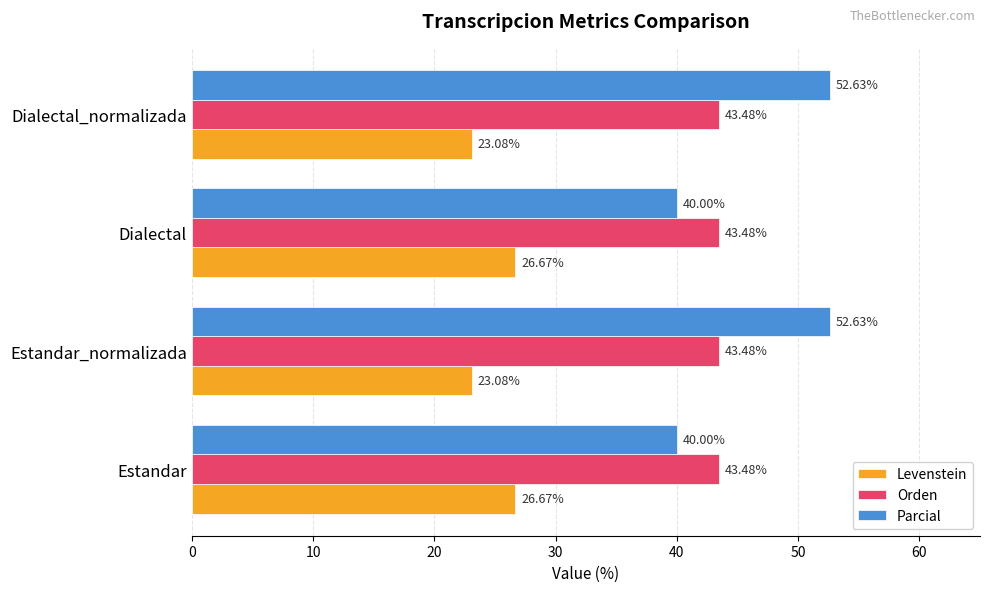

What is the spread (max minus min) of values at Dialectal?

16.8